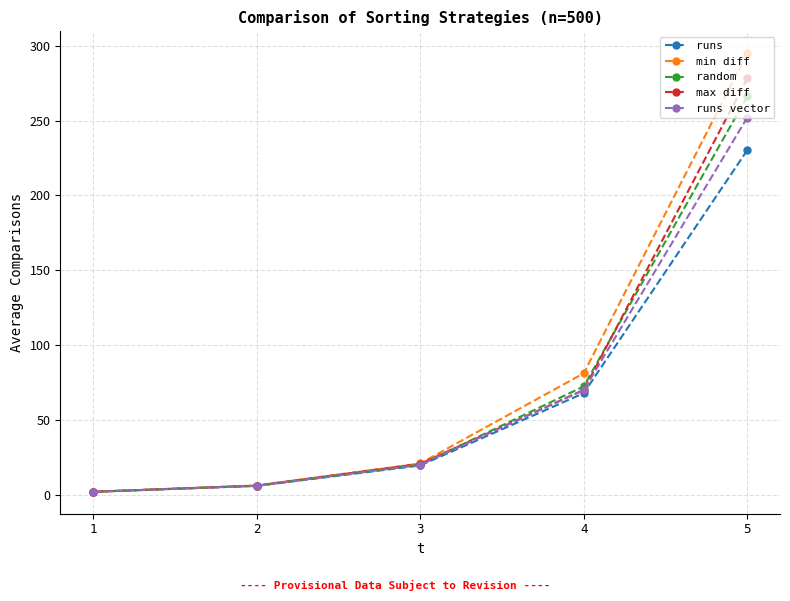

Reading left to right, what are all the values shown in this chart?

runs: 5=230.2	4=67.9	3=19.6	2=5.9	1=2.0
min diff: 5=294.9	4=81.1	3=20.9	2=6.2	1=2.0
random: 5=266.2	4=72.4	3=20.2	2=6.0	1=2.0
max diff: 5=278.1	4=70.0	3=20.7	2=6.2	1=2.0
runs vector: 5=252.0	4=70.0	3=20.0	2=6.0	1=2.0